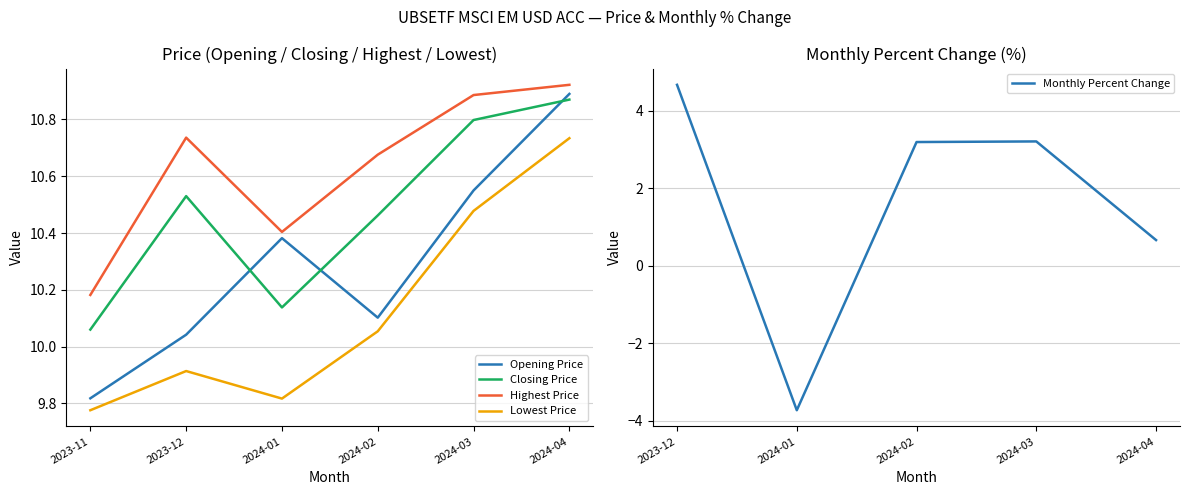

What is the maximum value shown in the chart?

10.9